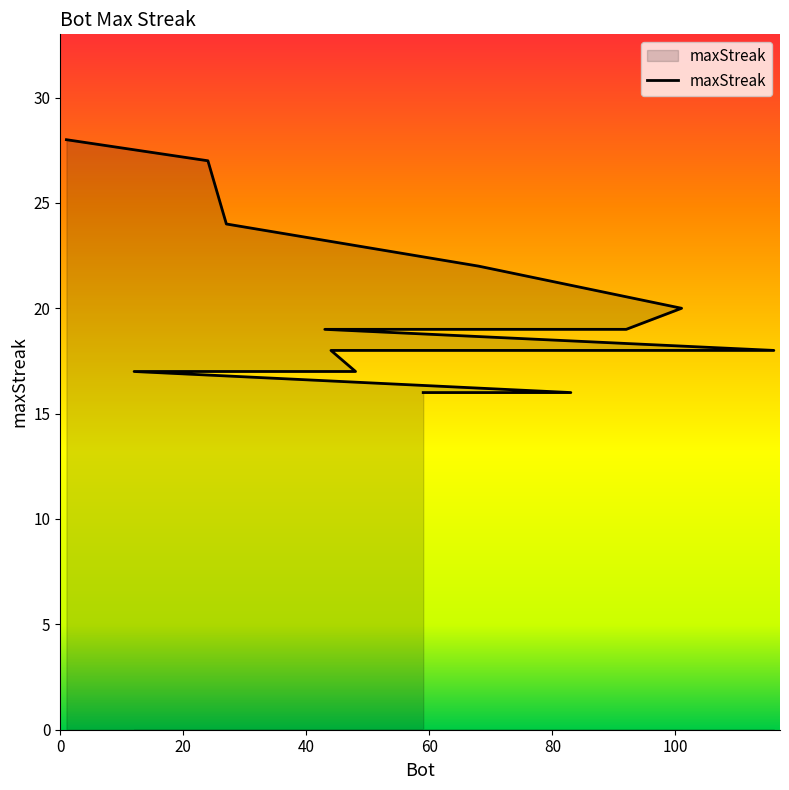

What is the label of the 3rd point from the left?

40